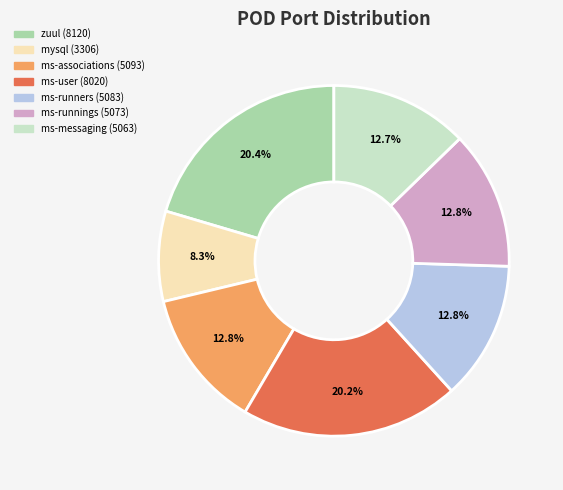

To the nearest percent, what is the difference between the largest and smallest slice percentages?

12%